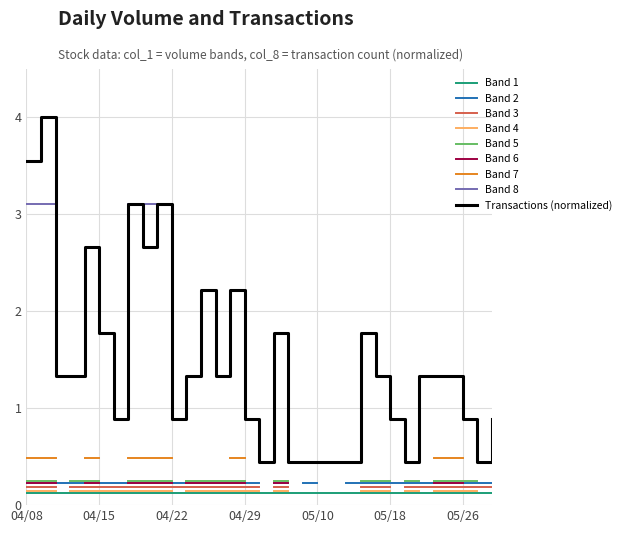

What is the maximum value for Transactions (normalized)?

4.0